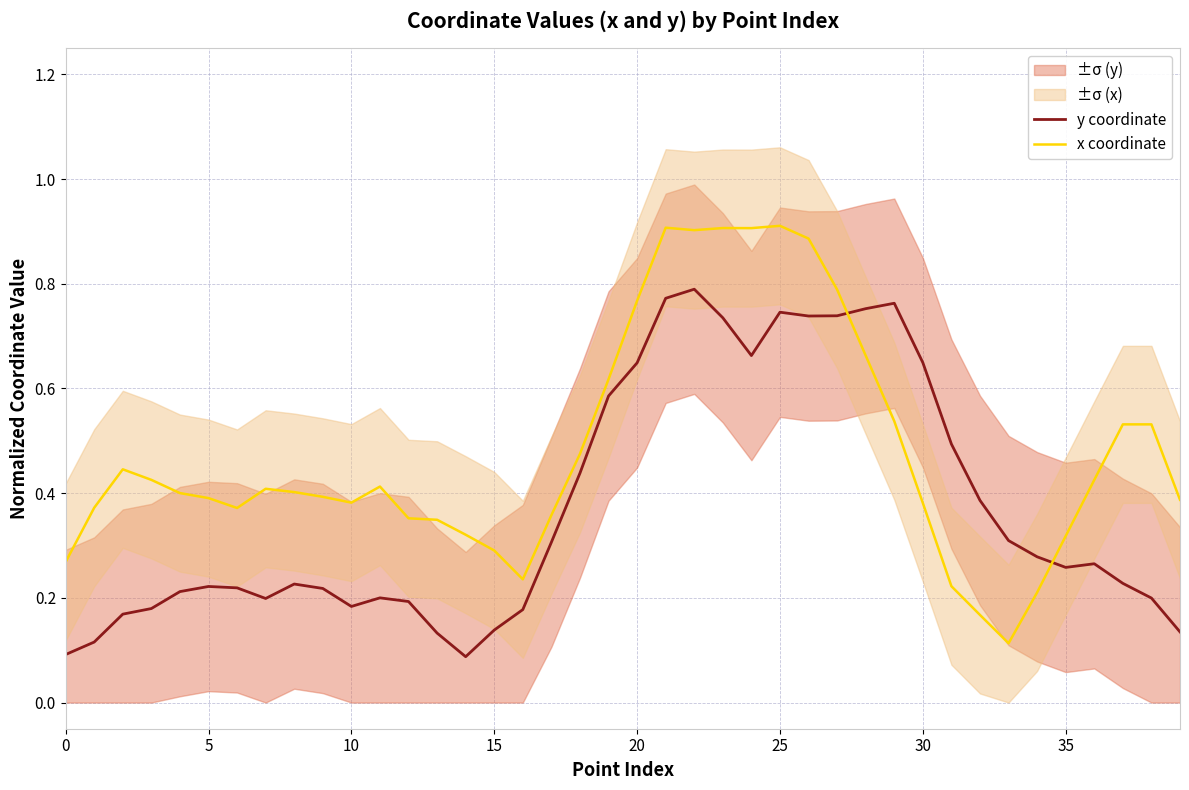

How many intersections are there between x coordinate and y coordinate?

2